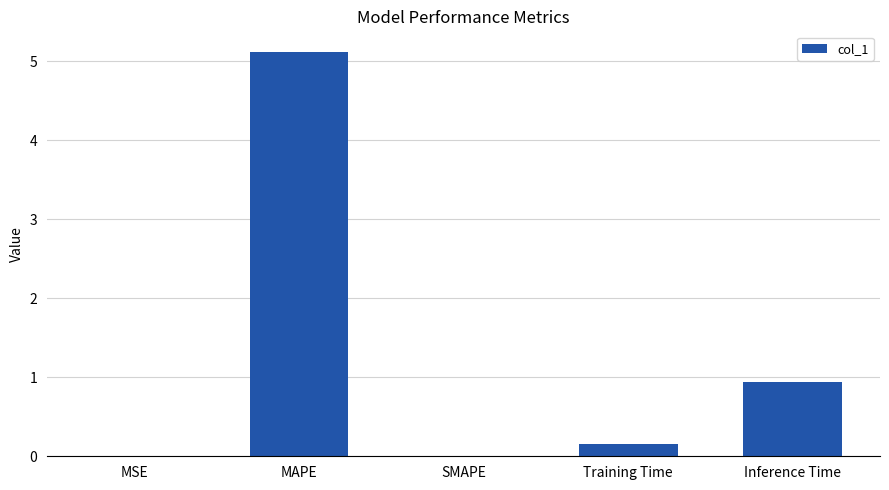

What is the change in value from MAPE to Training Time?

-5.0